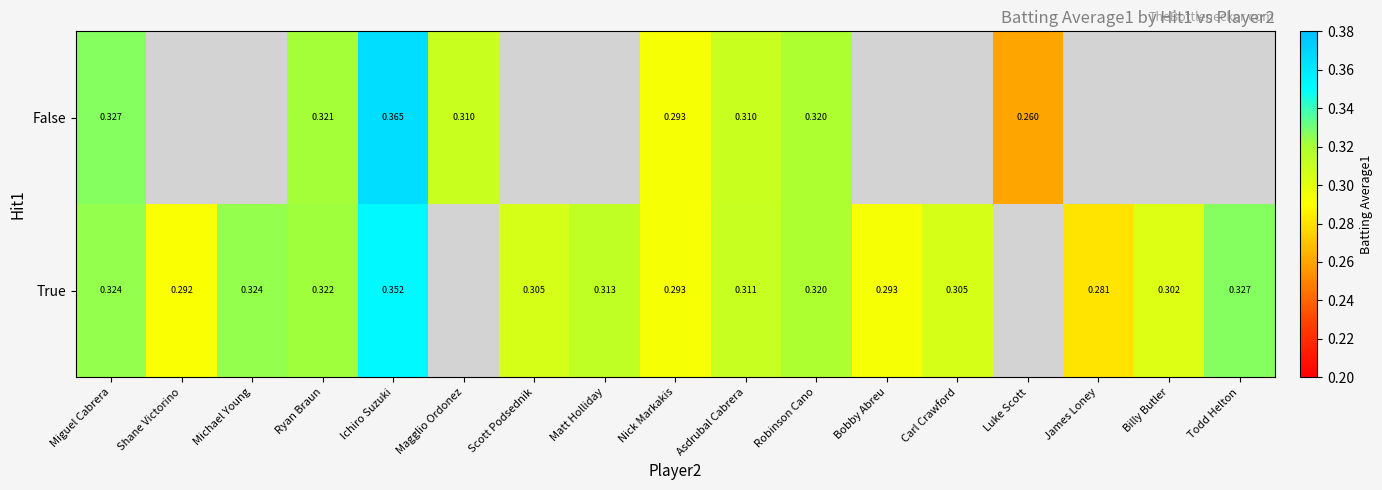

Is the value of True at Billy Butler greater than the value of False at Nick Markakis?

Yes